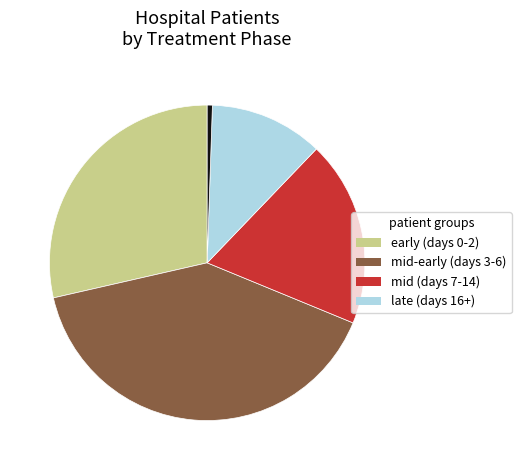

Is there a majority slice in this chart?

No